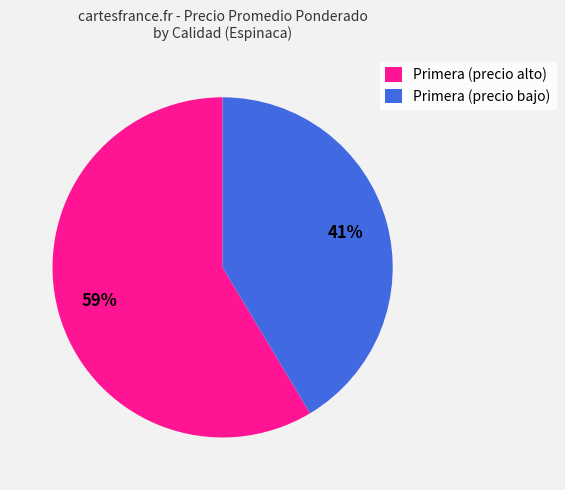

True or false: Primera (precio bajo) accounts for 41% of the total.

True